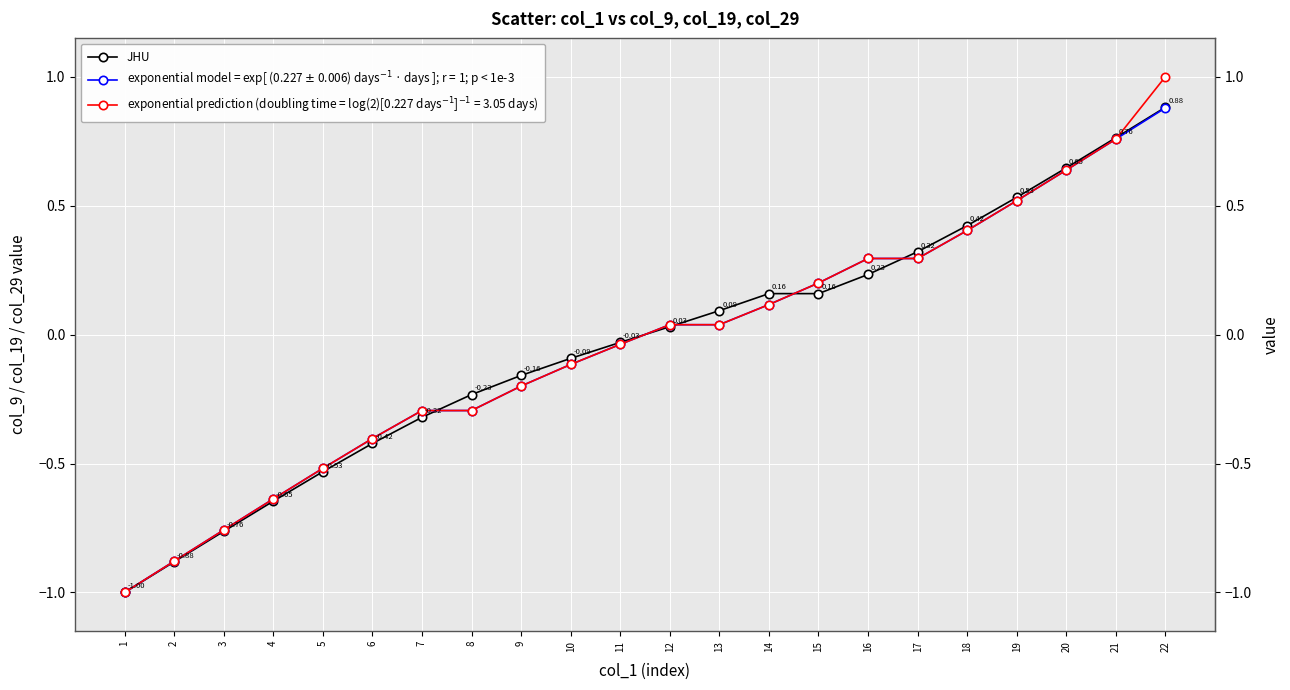

What is the total value across all series at 18?

1.2